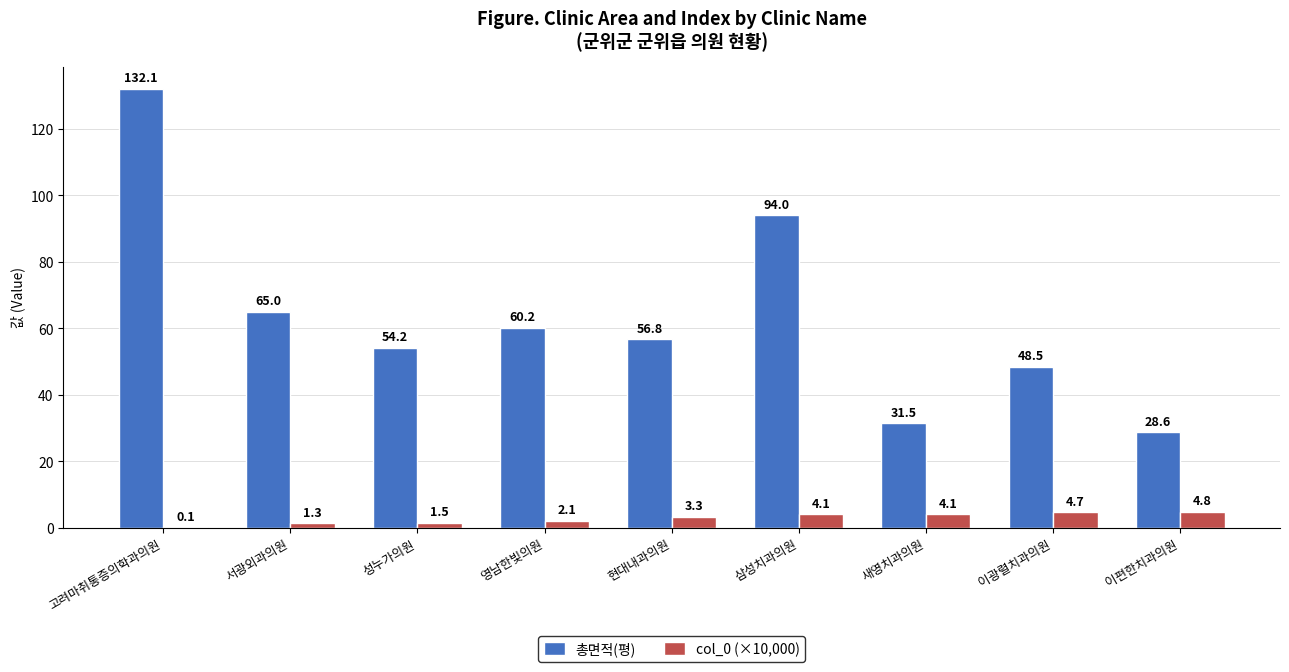

At which category is the sum across all series the highest?

고려마취통증의학과의원